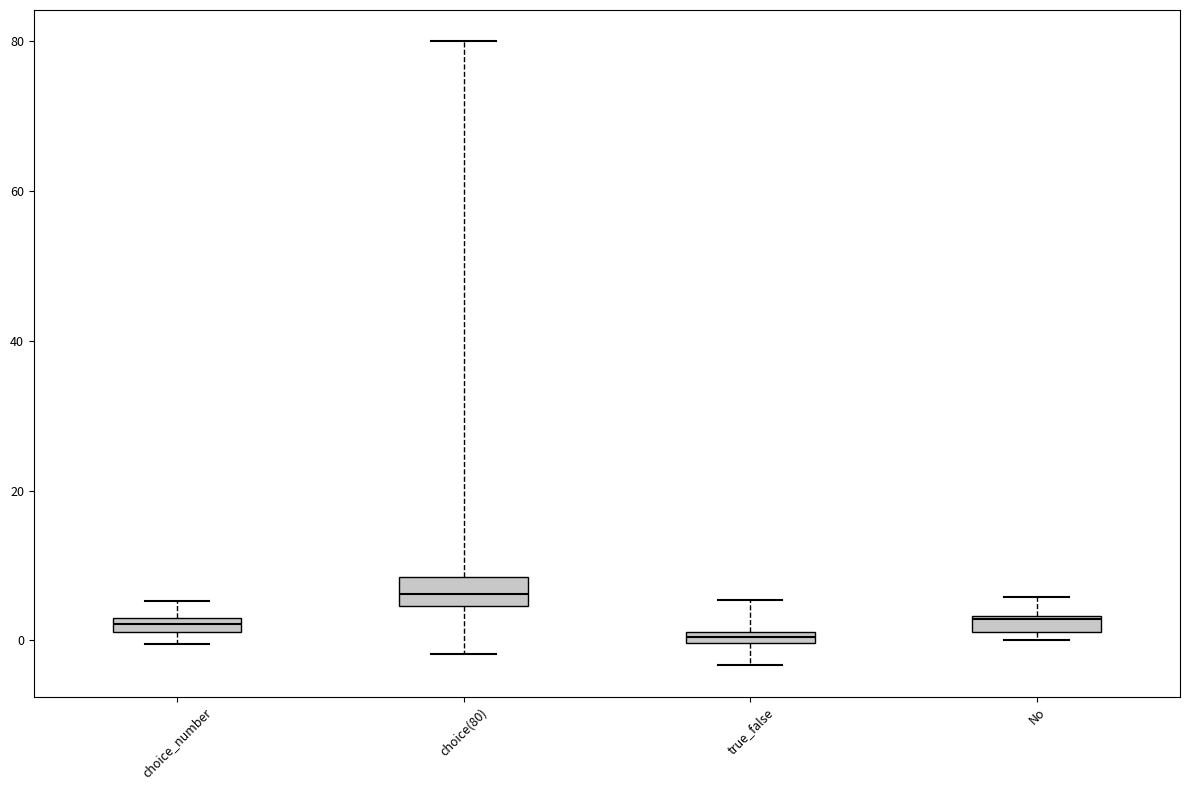

Which box has the highest median line?

choice(80)